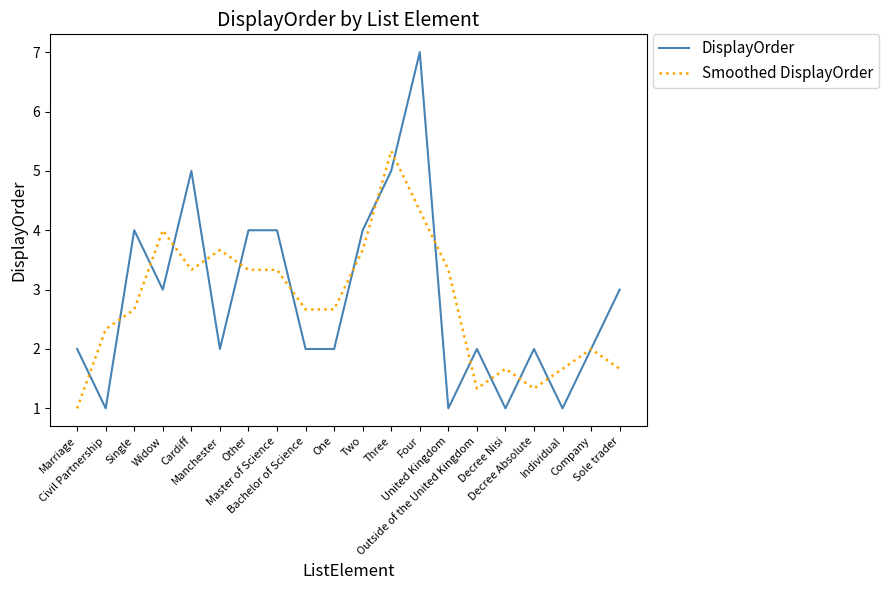

True or false: DisplayOrder and Smoothed DisplayOrder intersect in this chart.

True